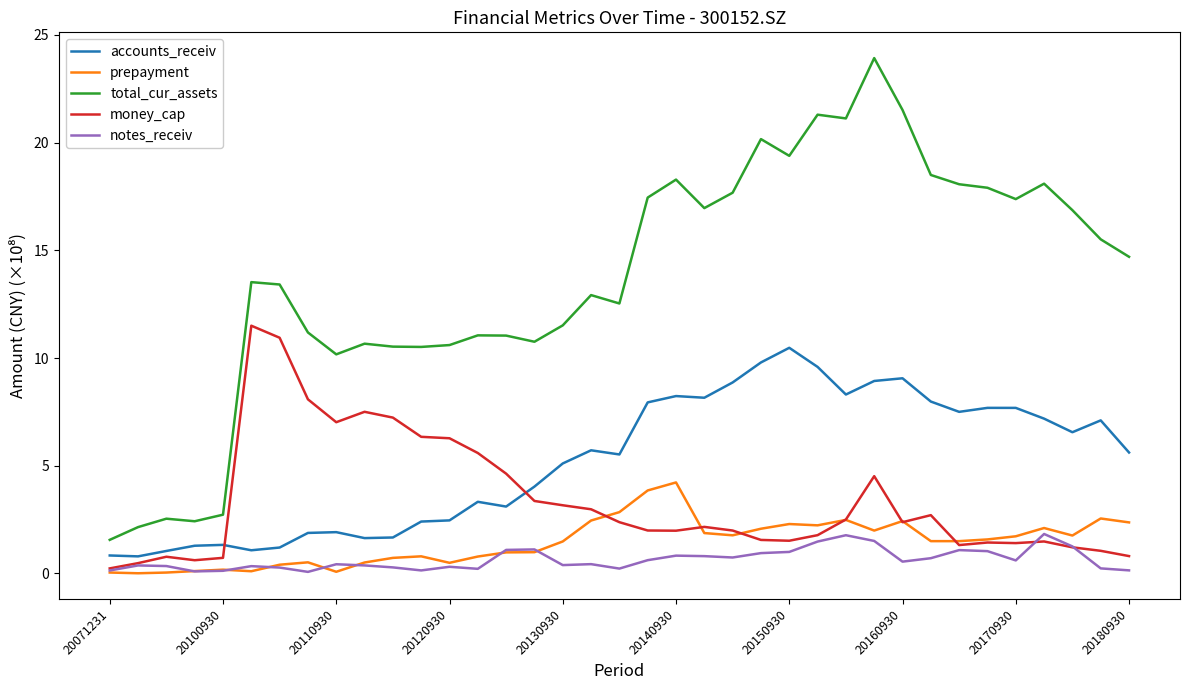

Which series has the largest total across all categories?

total_cur_assets